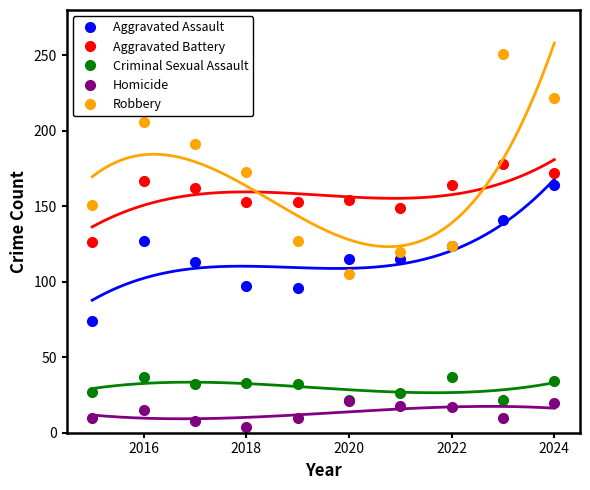

What is the maximum value for Robbery?

251